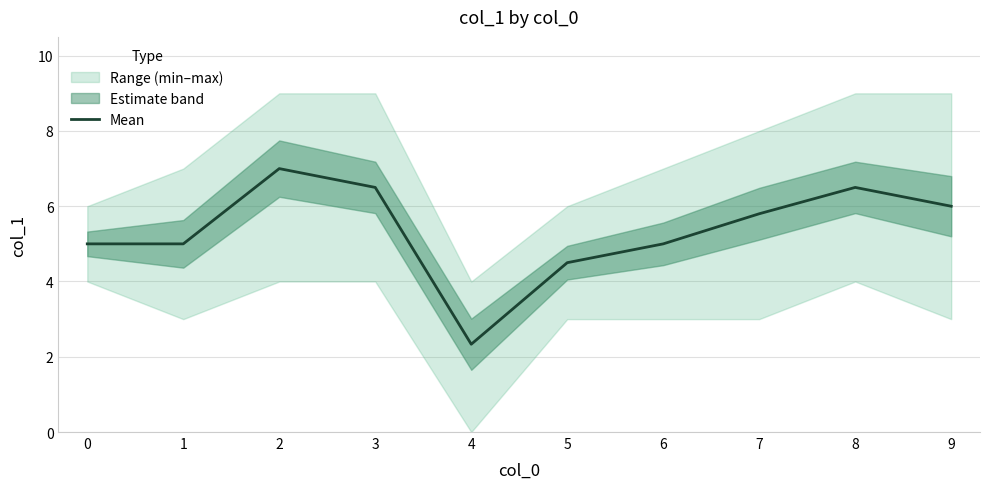

At which category does the data reach its first local valley?

4